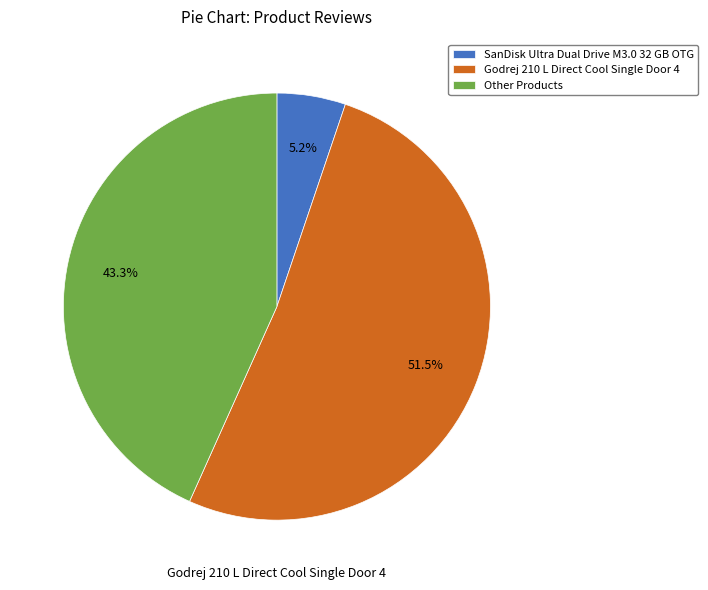

How many slices are in this pie chart?

3